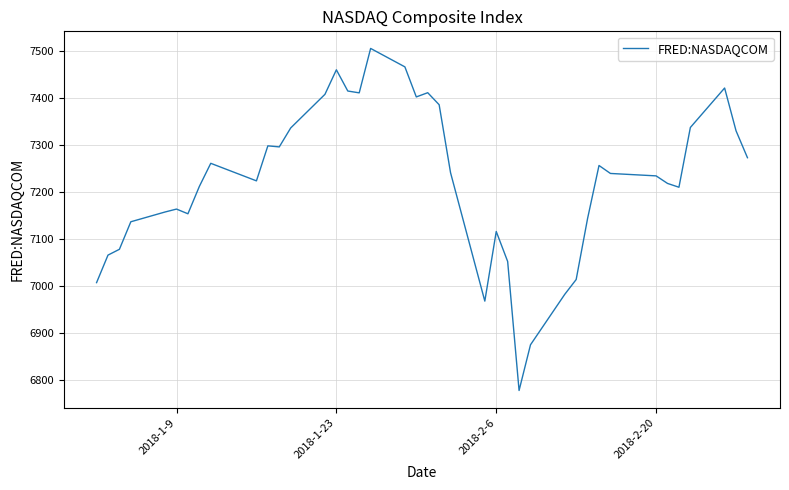

How many interior local peaks (higher than both neighbors) does the data have?

9